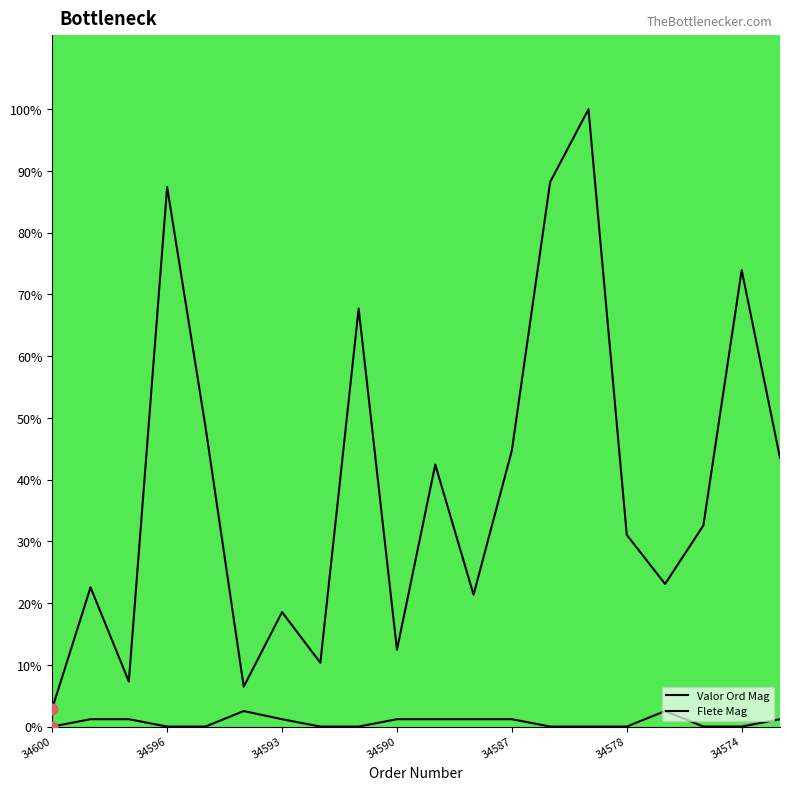

Which series has the largest total across all categories?

Valor Ord Mag